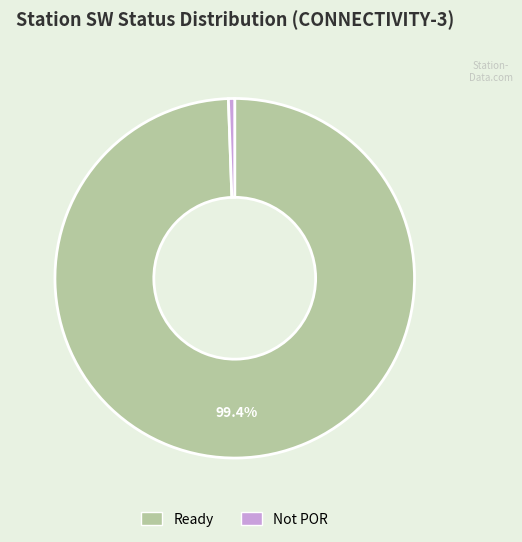

Does any single category account for the majority?

Yes